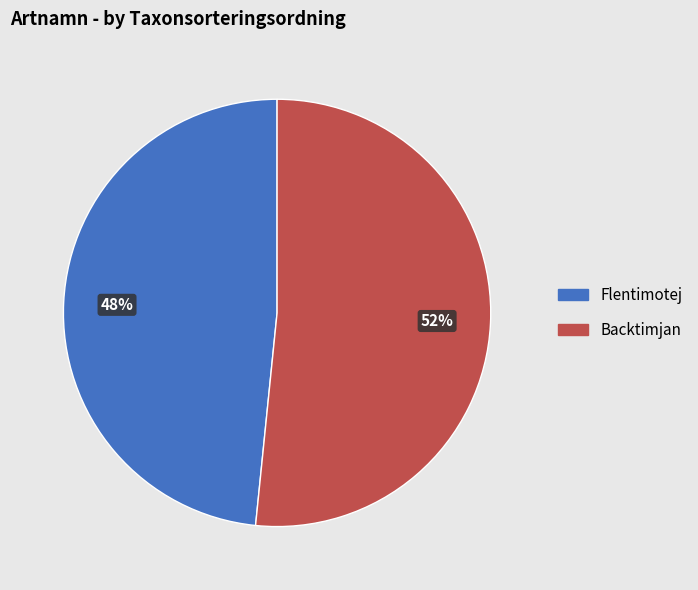

Which has a higher value, Flentimotej or Backtimjan?

Backtimjan